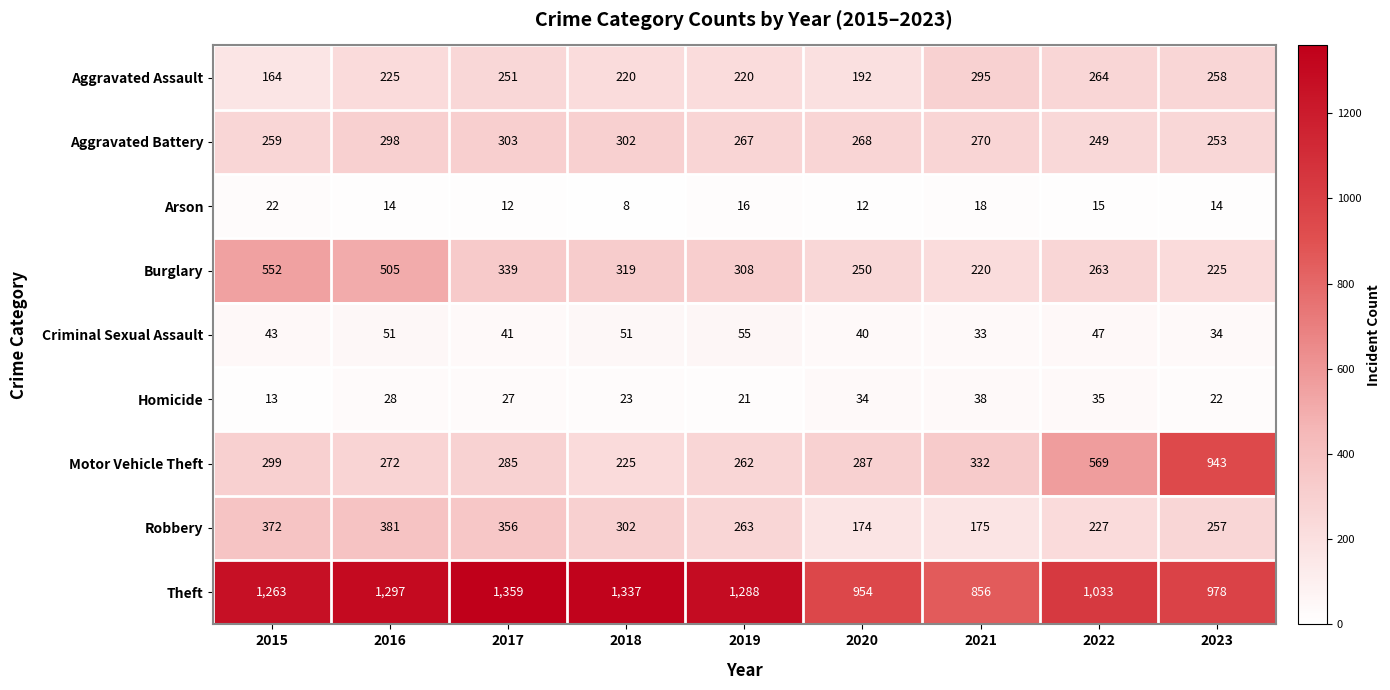

What is the minimum value shown in the chart?

8